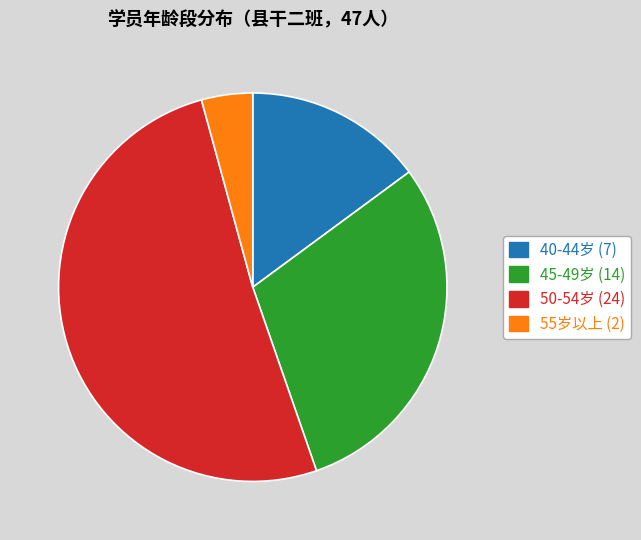

Does any single category account for the majority?

Yes